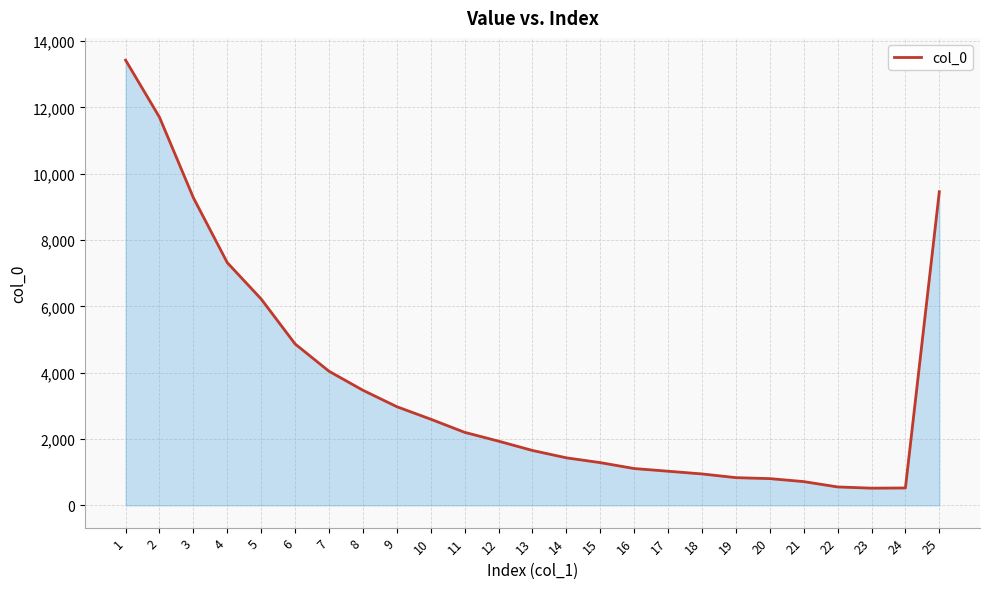

True or false: the data shows 717 at 21.

True